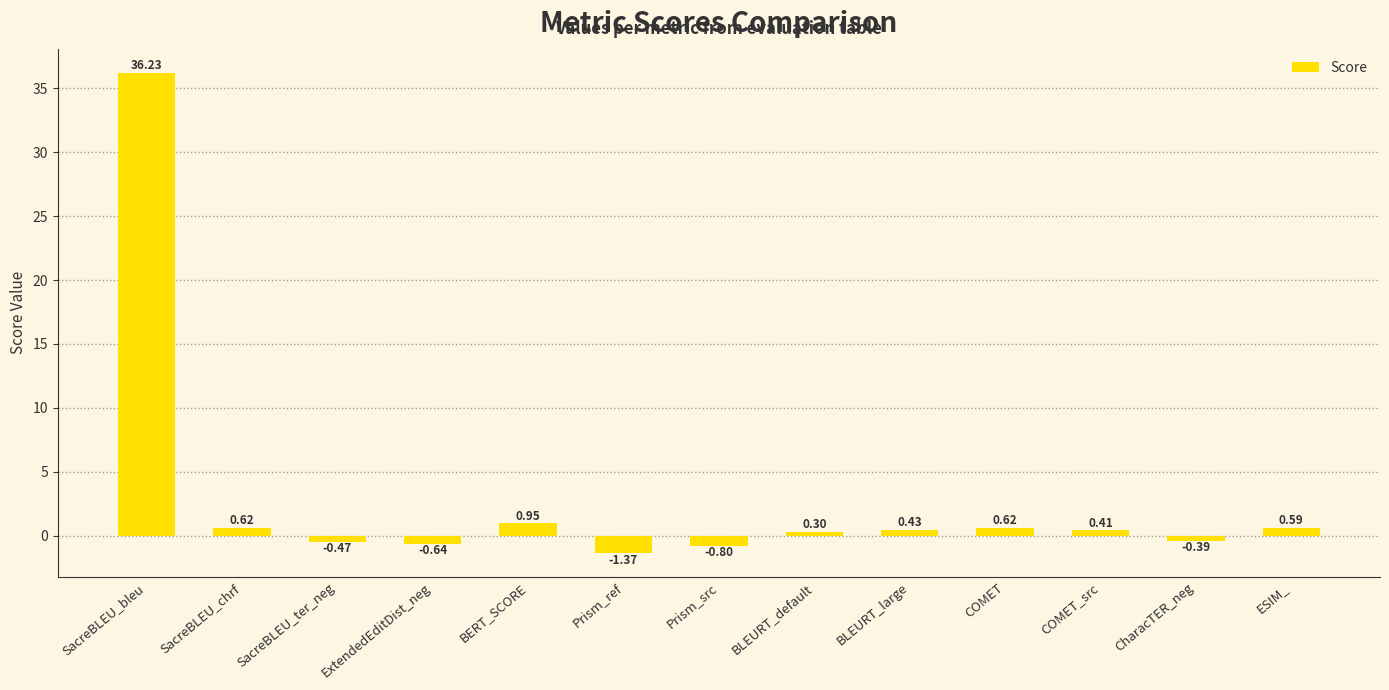

What is the label of the 10th bar from the right?

ExtendedEditDist_neg